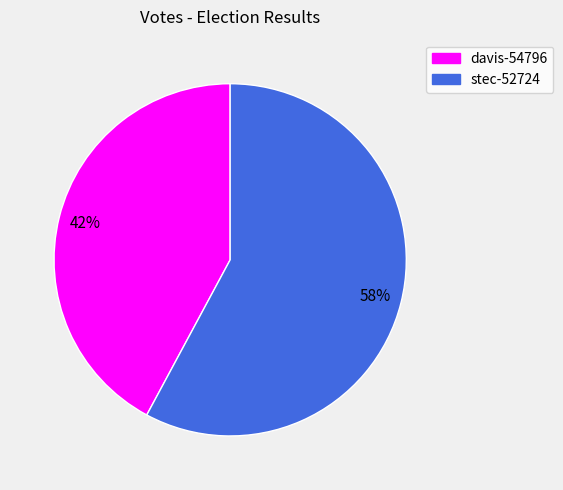

To the nearest percent, what percentage of the pie is davis-54796?

42%